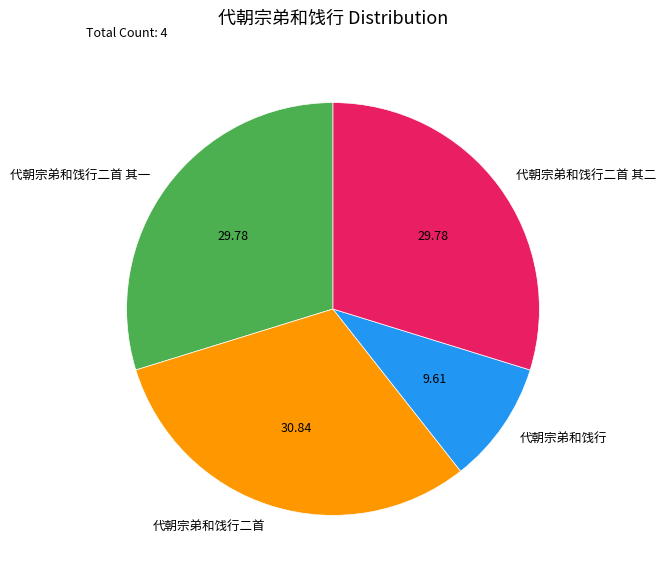

What is the smallest slice in the pie chart?

代朝宗弟和饯行